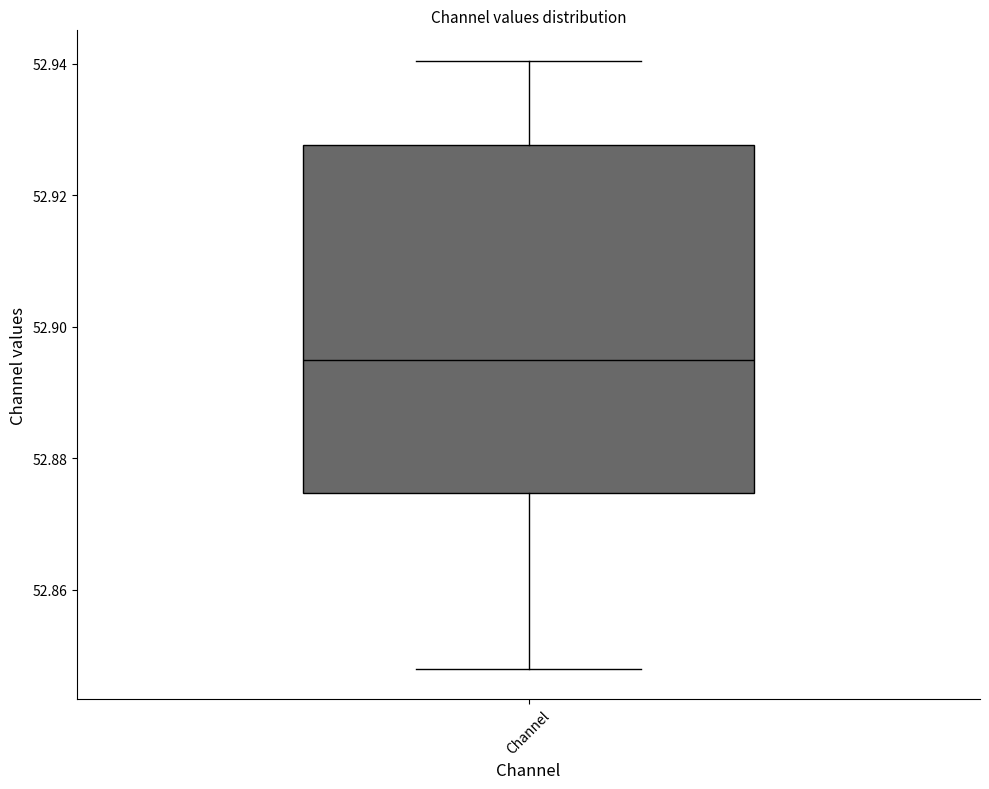

Transcribe this box plot: give where the median line is, the range the box spans, and where the two whiskers end, as read against the y-axis. The values are not printed on the chart, so give them approximately, as read against the axis.

median 52.894, box 52.874 to 52.928, whiskers 52.848 to 52.940